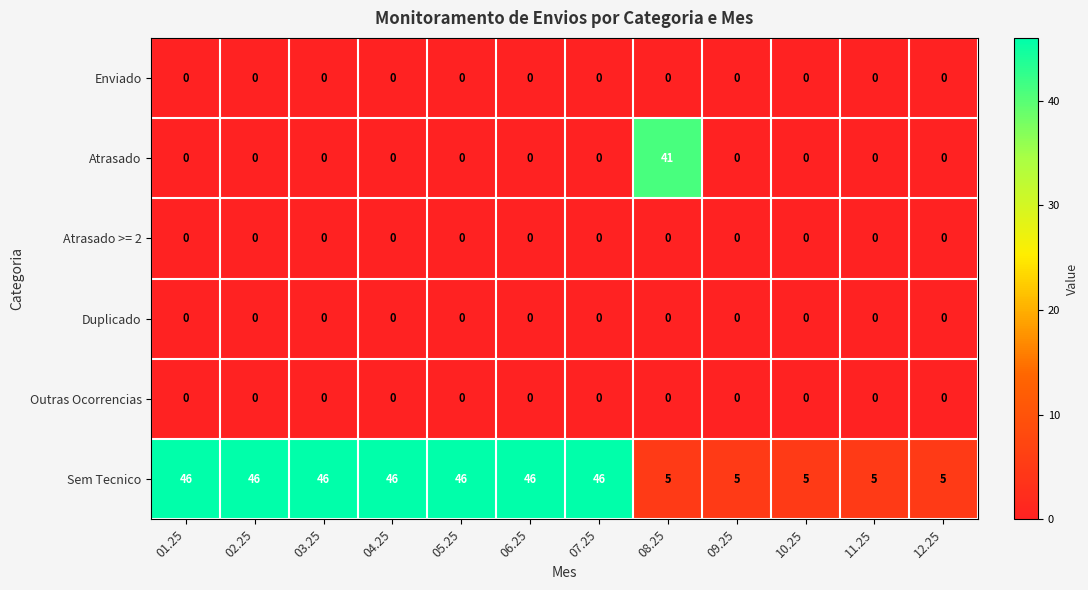

Count the Sem Tecnico values in the range 5 to 46.

12